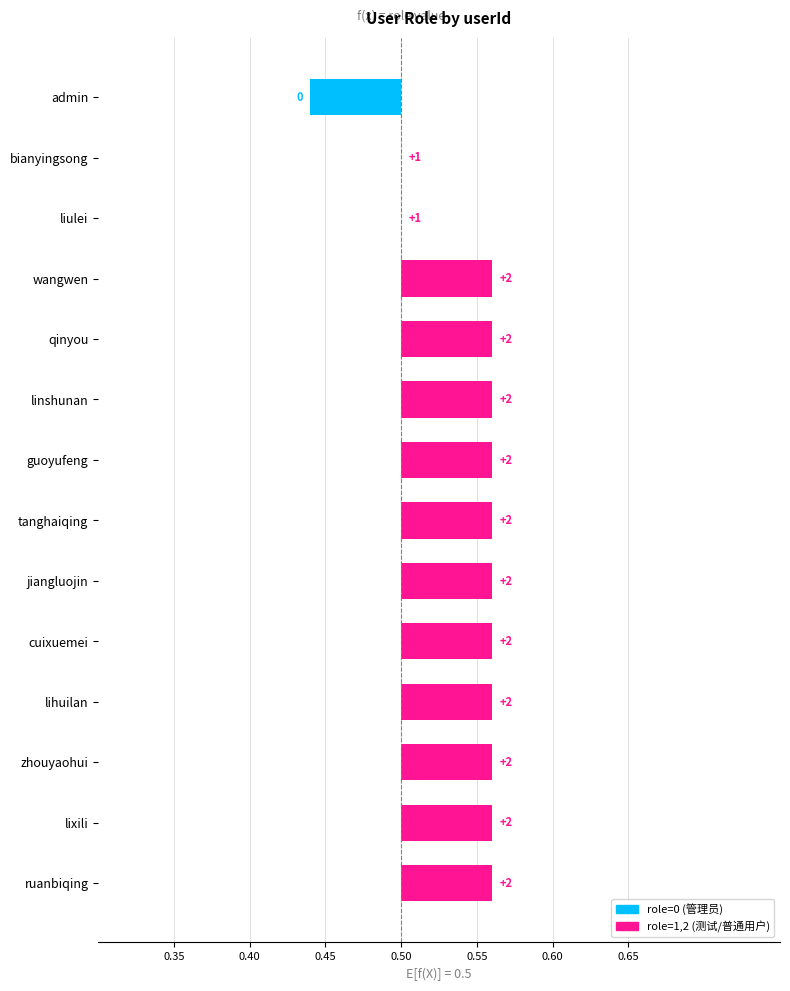

What is the change in value from liulei to ruanbiqing?

+1